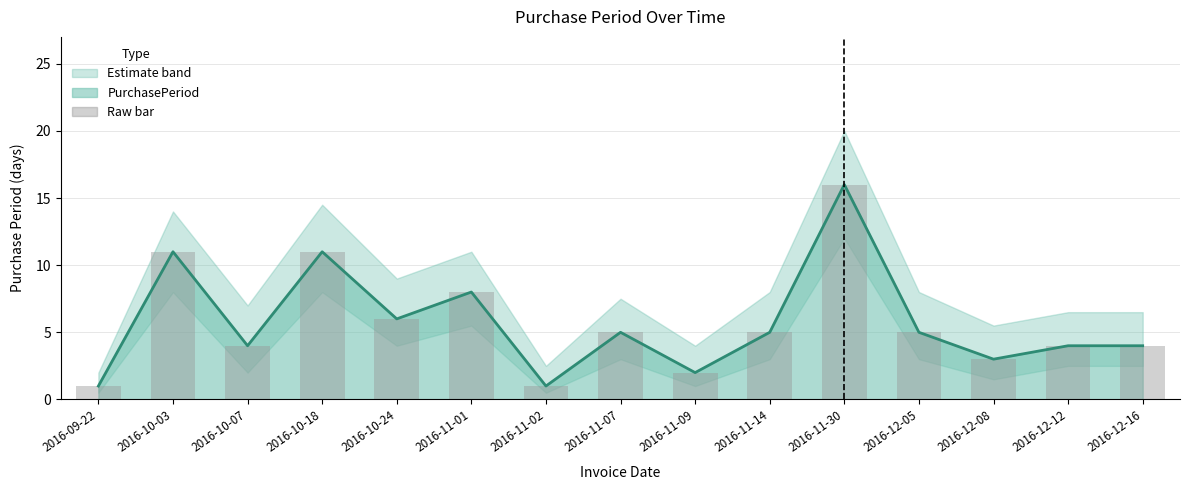

Reading right to left, extract all data points from this chart.

PurchasePeriod: 2016-12-16=4	2016-12-12=4	2016-12-08=3	2016-12-05=5	2016-11-30=16	2016-11-14=5	2016-11-09=2	2016-11-07=5	2016-11-02=1	2016-11-01=8	2016-10-24=6	2016-10-18=11	2016-10-07=4	2016-10-03=11	2016-09-22=1
PurchasePeriod (bar): 2016-12-16=4	2016-12-12=4	2016-12-08=3	2016-12-05=5	2016-11-30=16	2016-11-14=5	2016-11-09=2	2016-11-07=5	2016-11-02=1	2016-11-01=8	2016-10-24=6	2016-10-18=11	2016-10-07=4	2016-10-03=11	2016-09-22=1